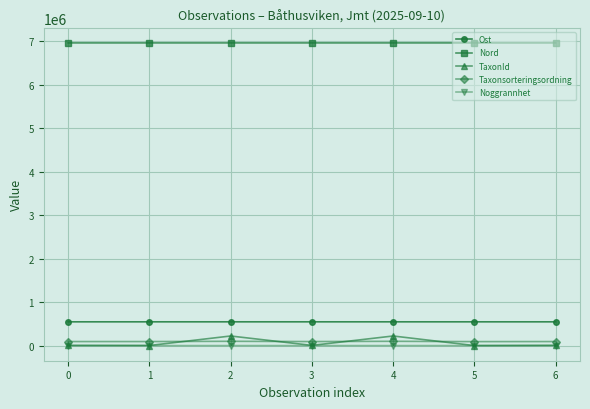

Does the chart have visible grid lines?

Yes